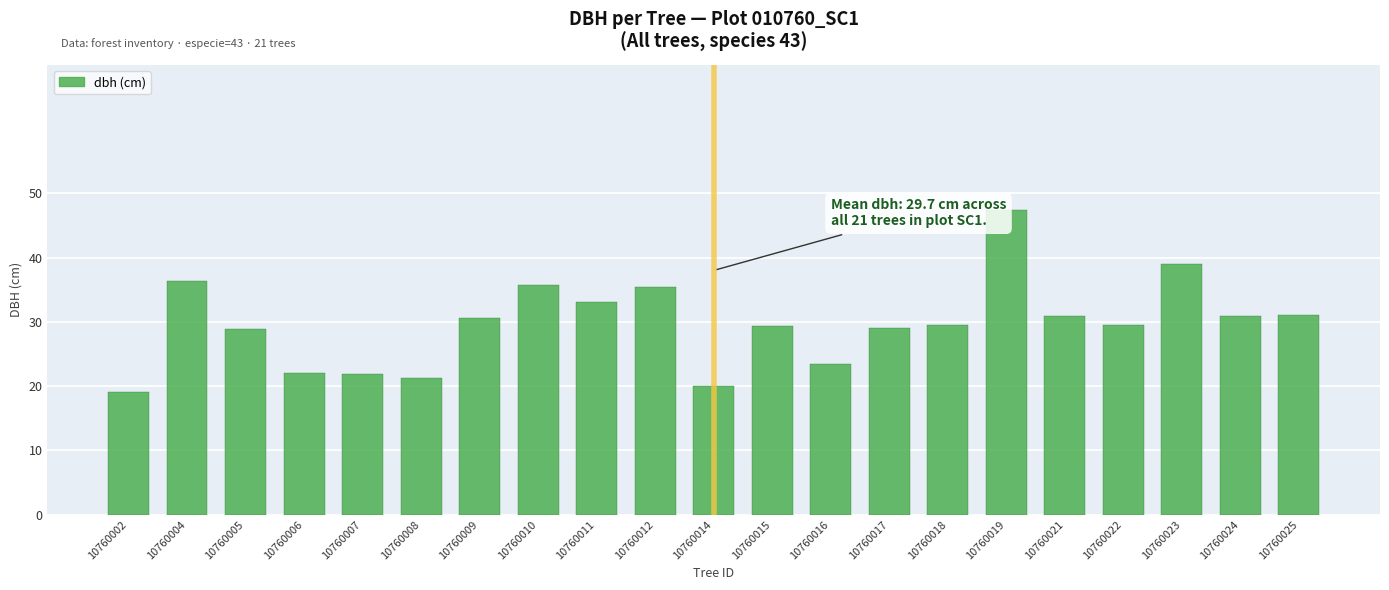

What is the change in value from 10760009 to 10760024?

+0.3